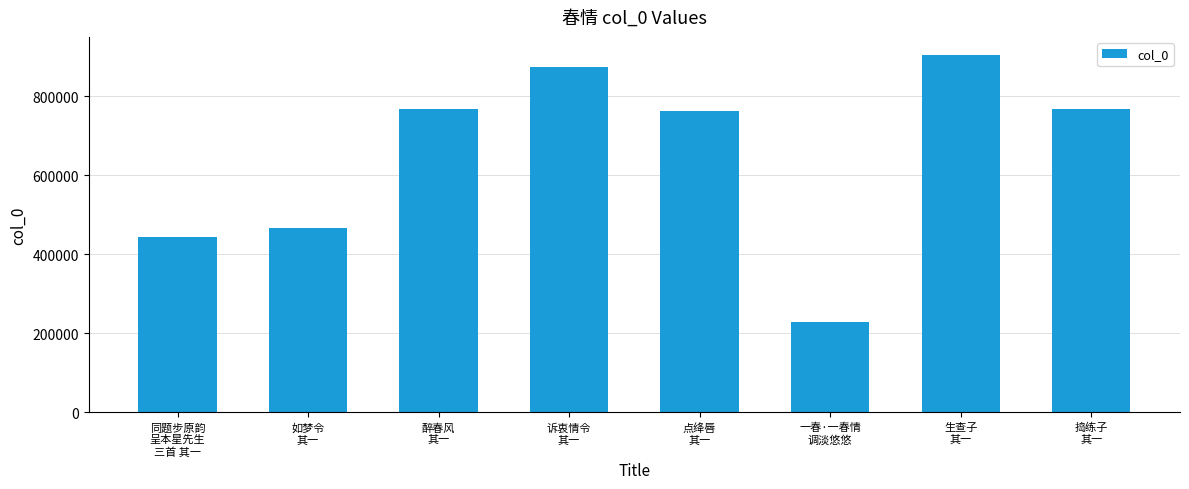

What is the greatest value displayed?

904815